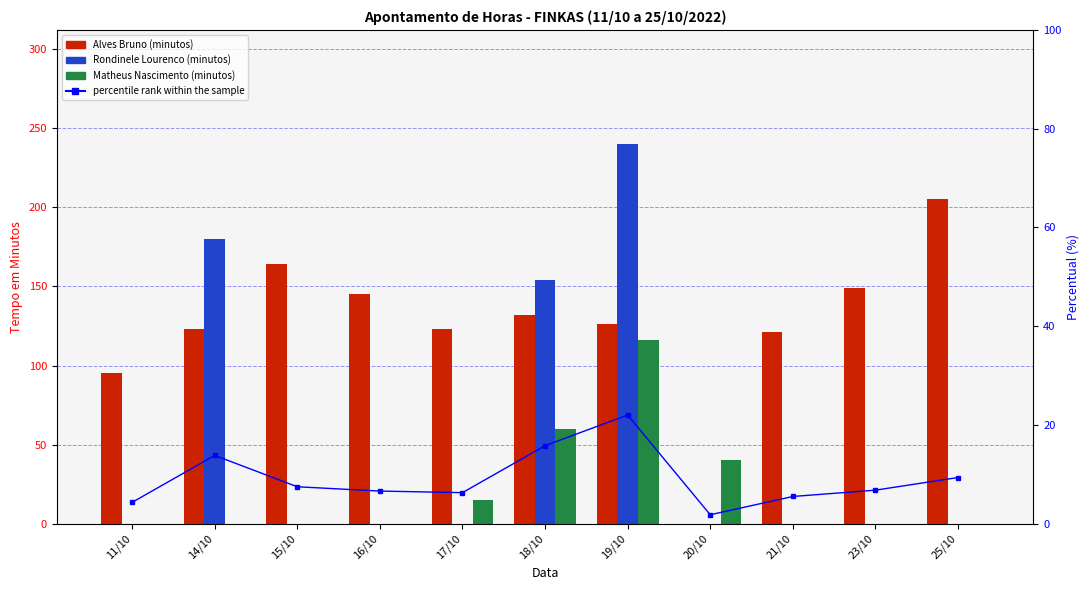

Reading left to right, extract all data points from this chart.

Alves Bruno: 95.0	123.0	164.0	145.0	123.0	132.0	126.0	0.0	121.0	149.0	205.0
Rondinele Lourenco: 0.0	180.0	0.0	0.0	0.0	154.0	240.0	0.0	0.0	0.0	0.0
Matheus Nascimento: 0.0	0.0	0.0	0.0	15.0	60.0	116.0	40.0	0.0	0.0	0.0
percentile rank within the sample: 4.3	13.8	7.5	6.6	6.3	15.8	22.0	1.8	5.5	6.8	9.4